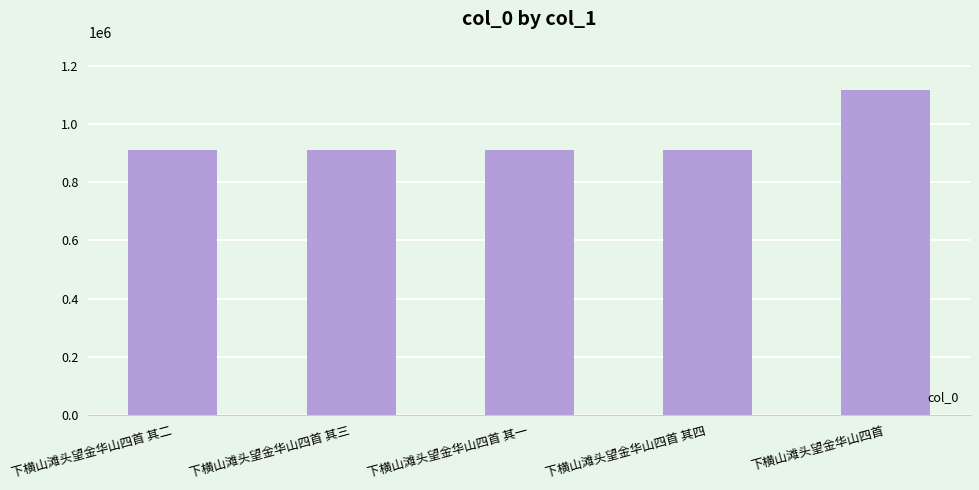

True or false: the data shows 758412 at 下横山滩头望金华山四首.

False